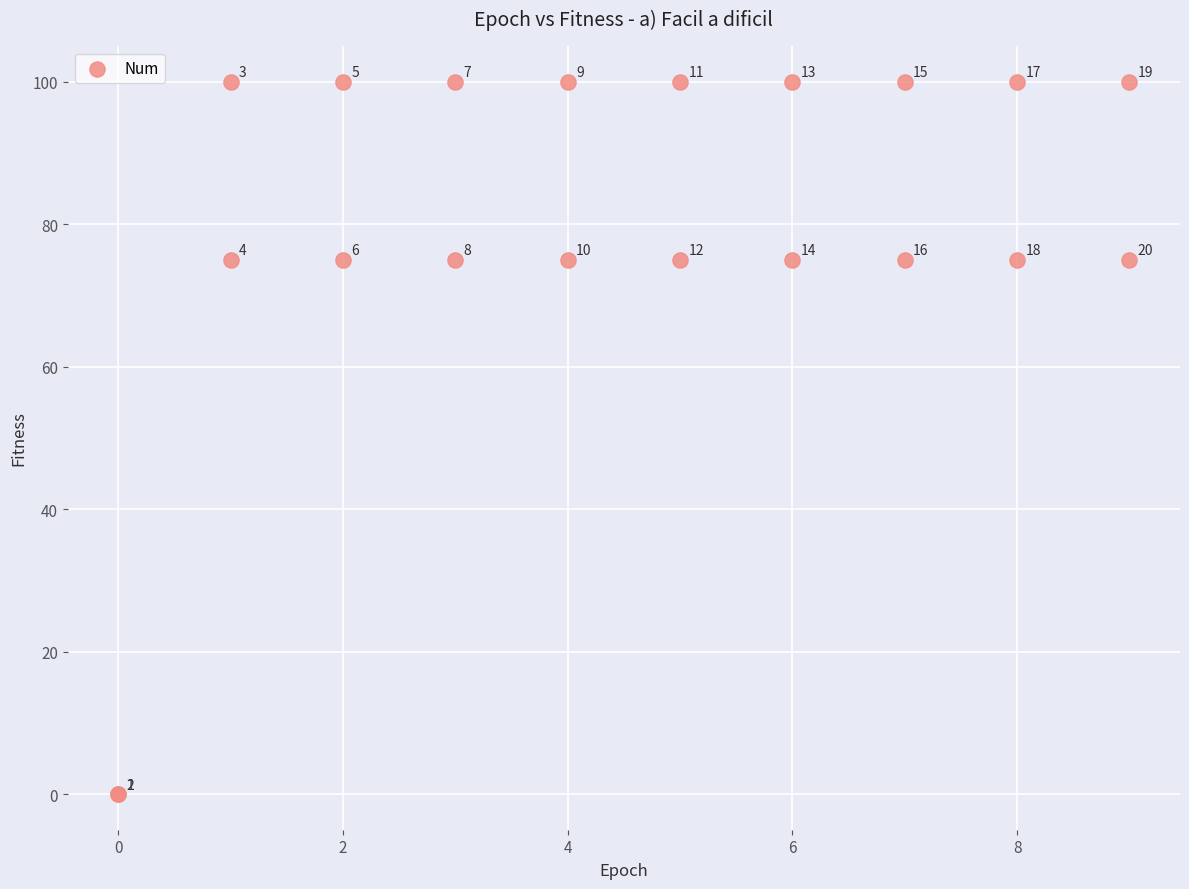

What Y value in the scatter plot is closest to 50?

75